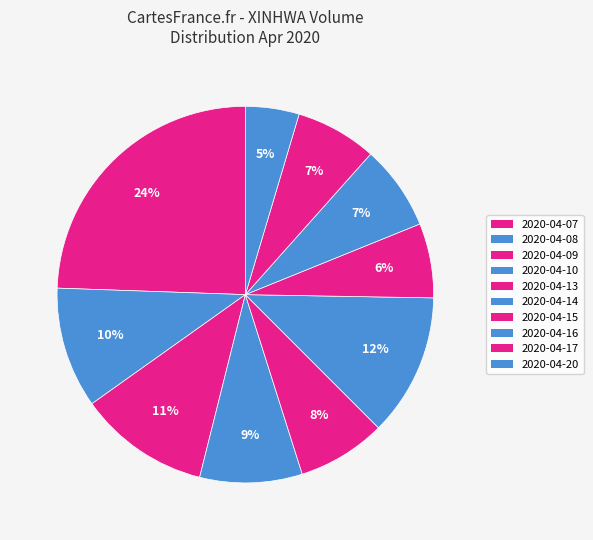

To the nearest percent, what is the combined percentage of 2020-04-16 and 2020-04-17?

14%